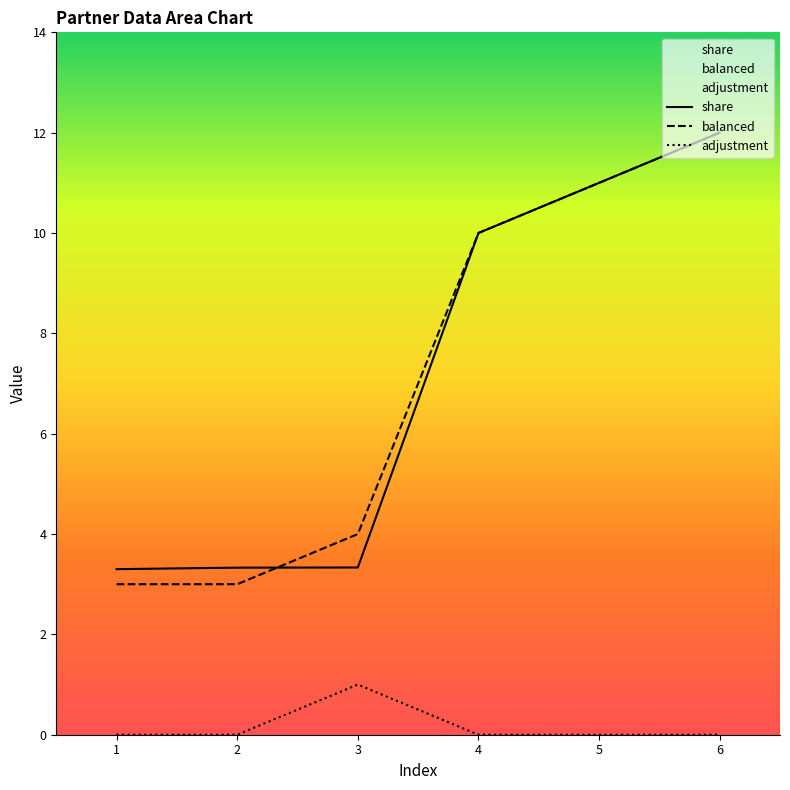

Which series has the widest spread of values?

balanced